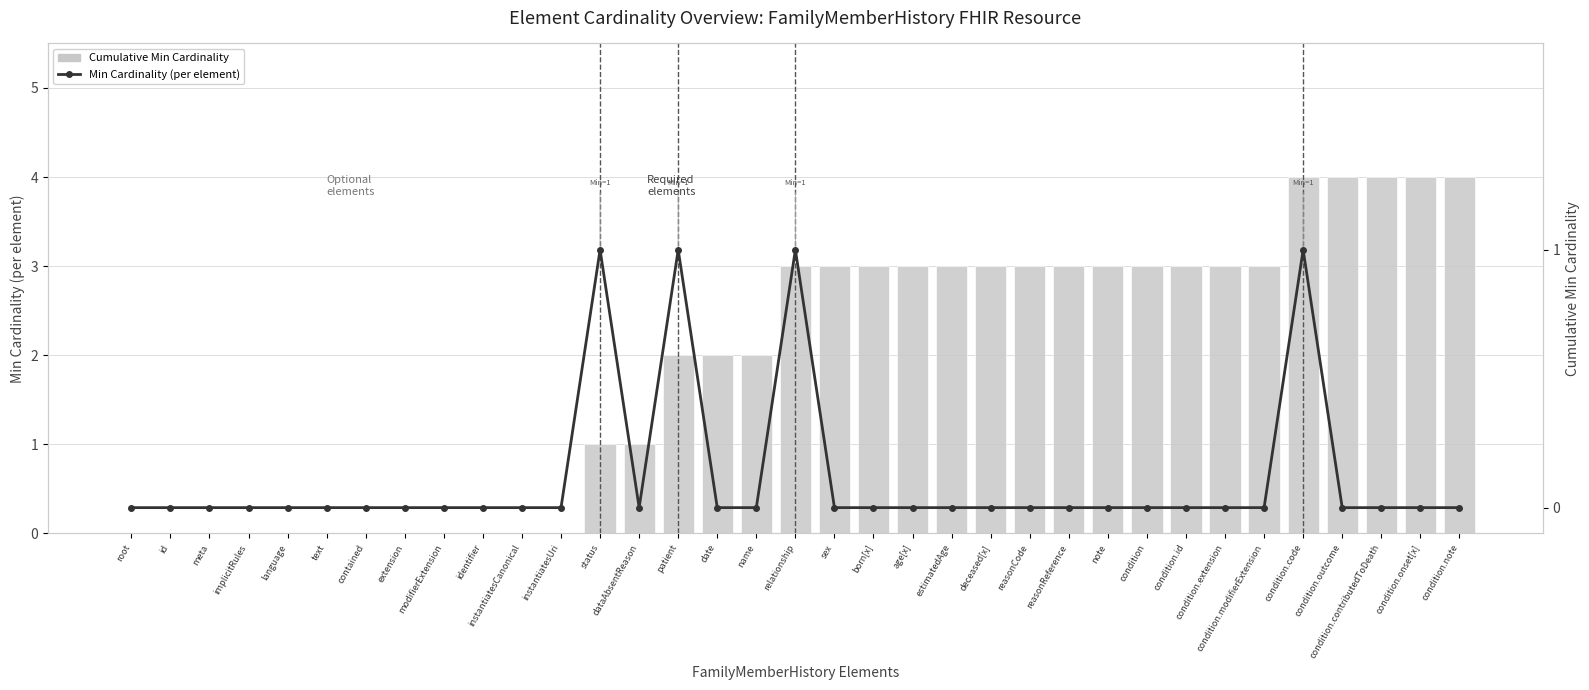

Is the value of Min Cardinality (per element) at contained greater than the value of Cumulative Min Cardinality at reasonCode?

No